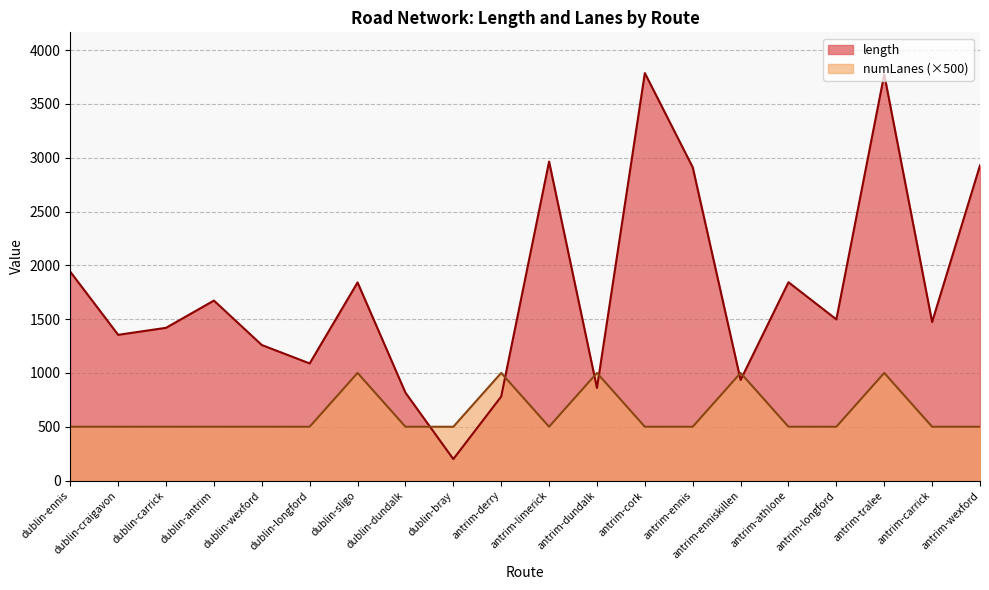

Which series changed the most between dublin-craigavon and dublin-sligo?

numLanes (×500)